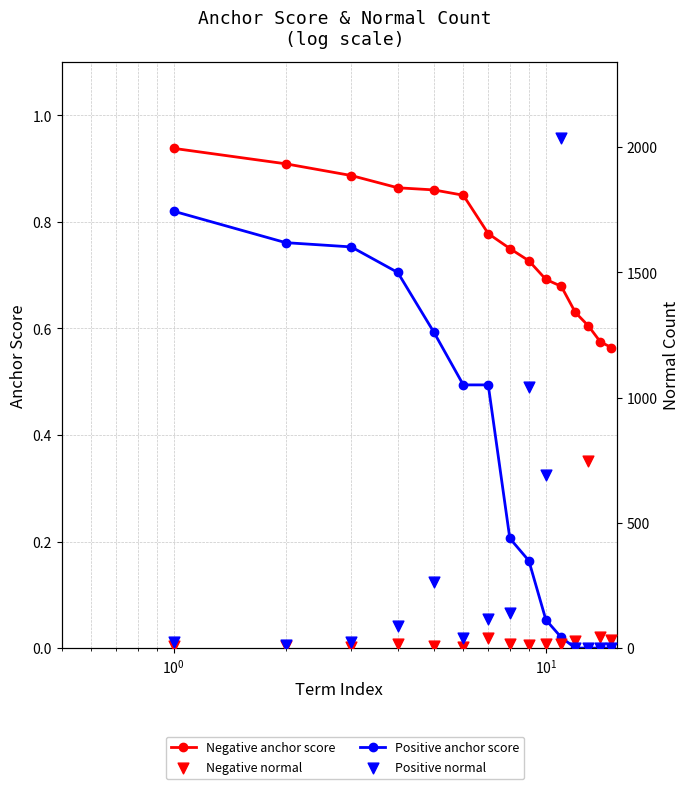

Which series reaches the maximum Y coordinate?

Positive normal count